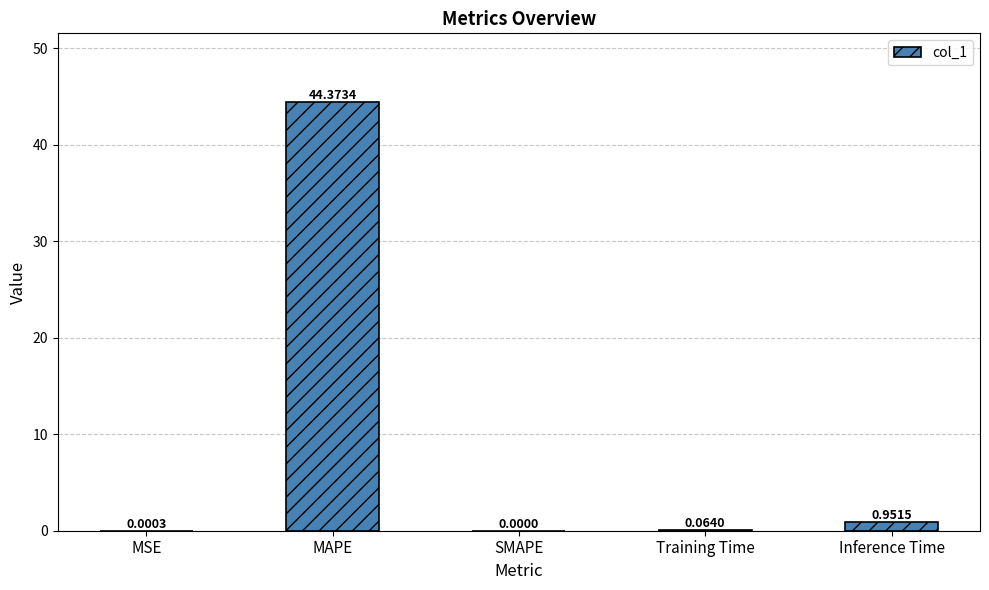

How many categories are shown in the chart?

5